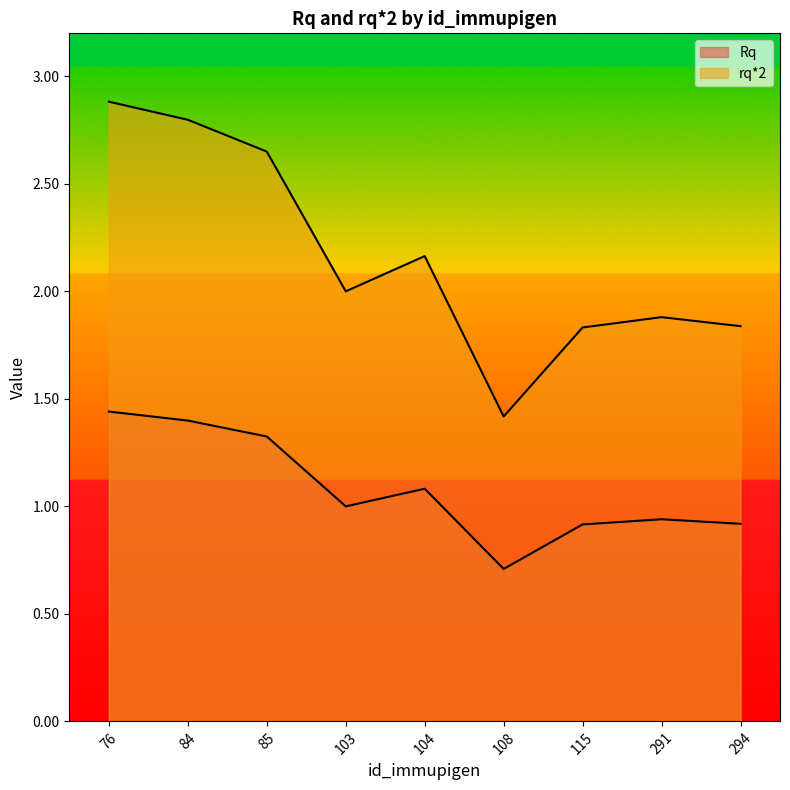

Is the value of Rq at 103 greater than the value of rq*2 at 104?

No